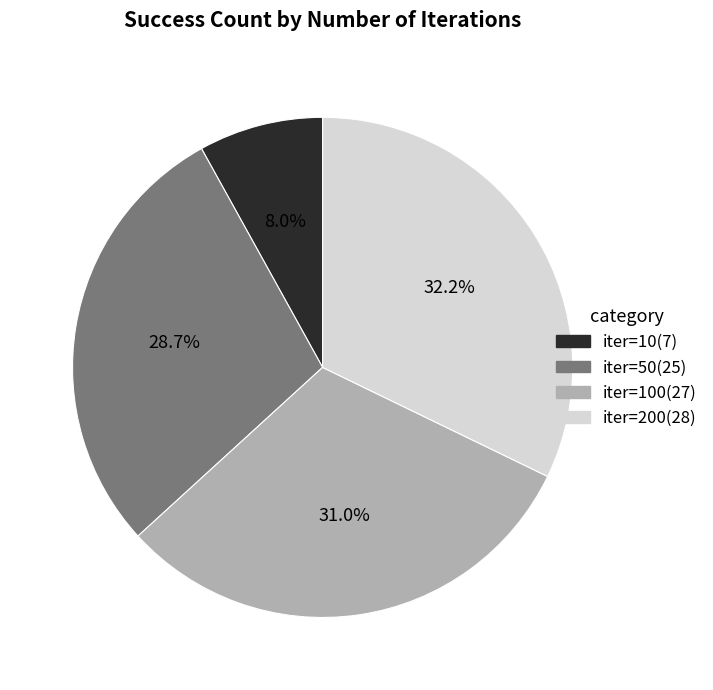

Is there a majority slice in this chart?

No